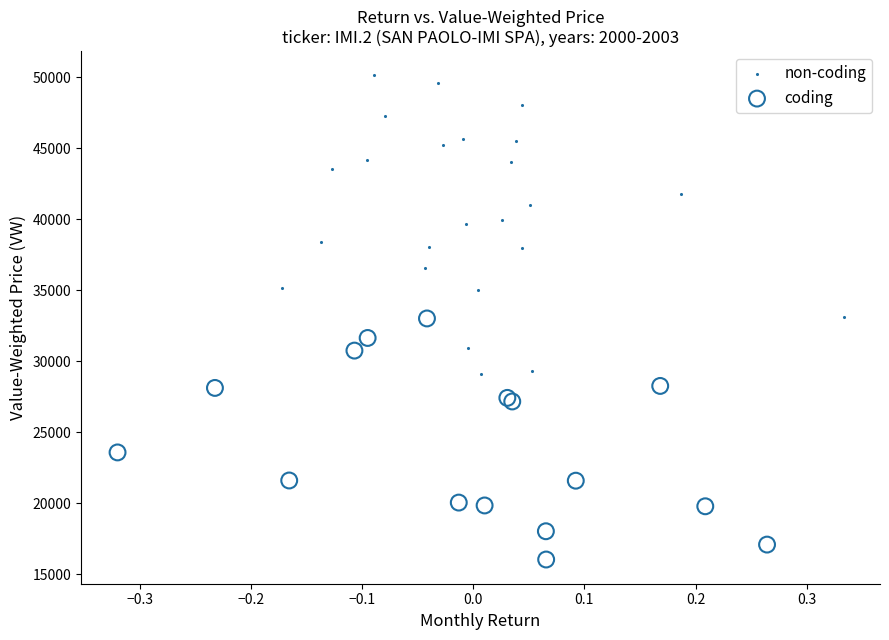

Which series reaches the maximum Y coordinate?

non-coding